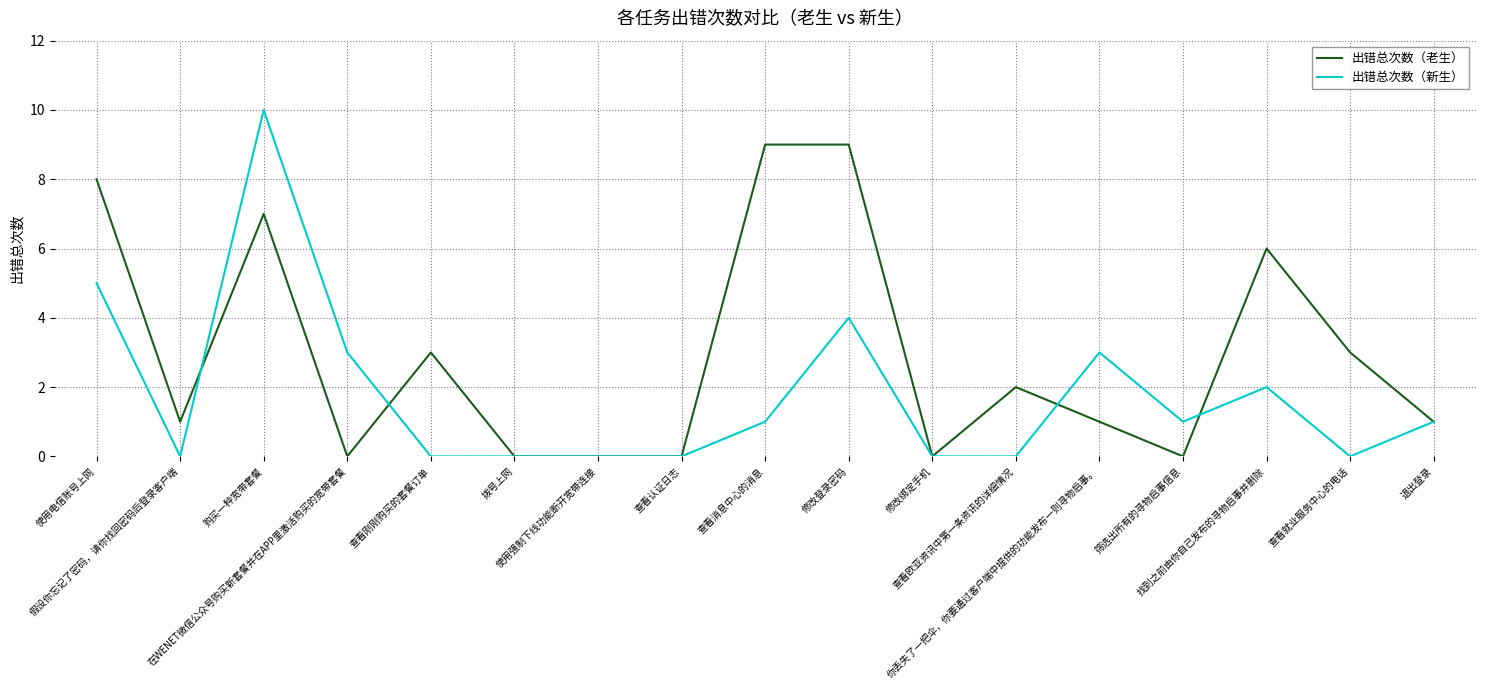

How many categories are shown in the chart?

17